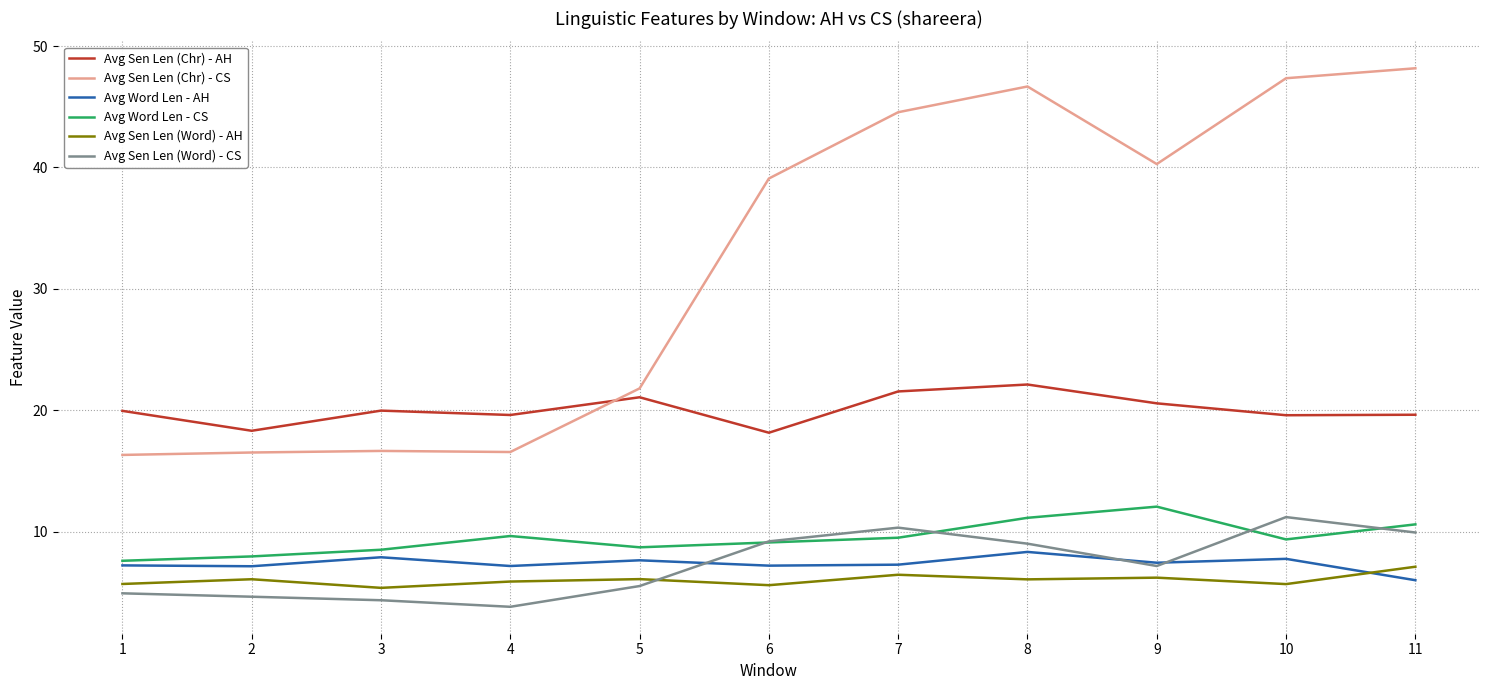

The value of Avg Sen Len (Word) - CS at 1 is 4.9. True or false?

True